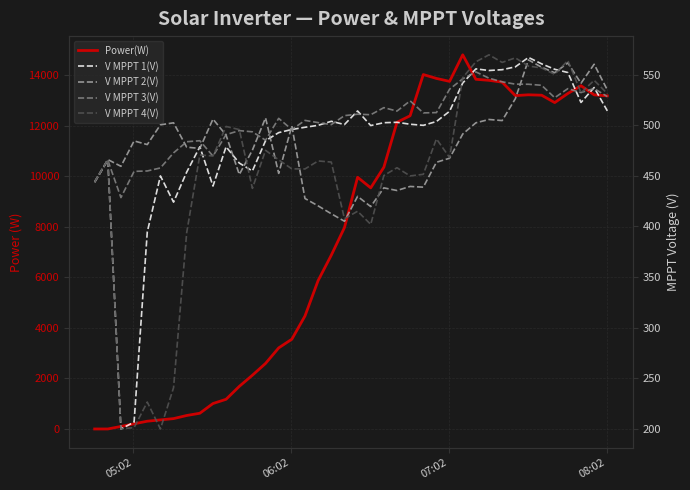

Is the value of V MPPT 2(V) at 4 greater than the value of V MPPT 1(V) at 28?

No